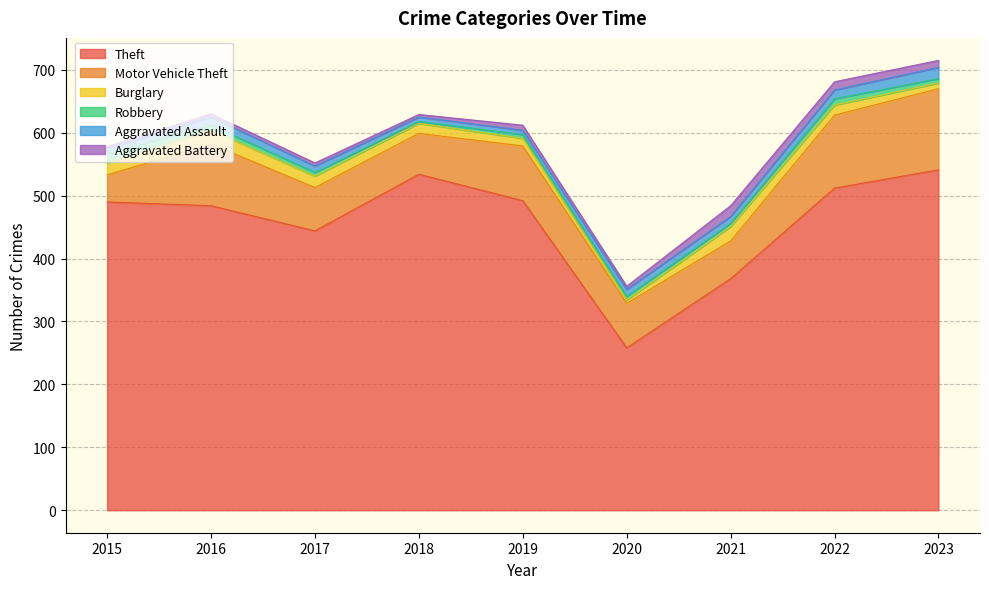

What is the total value across all series at 2017?

552